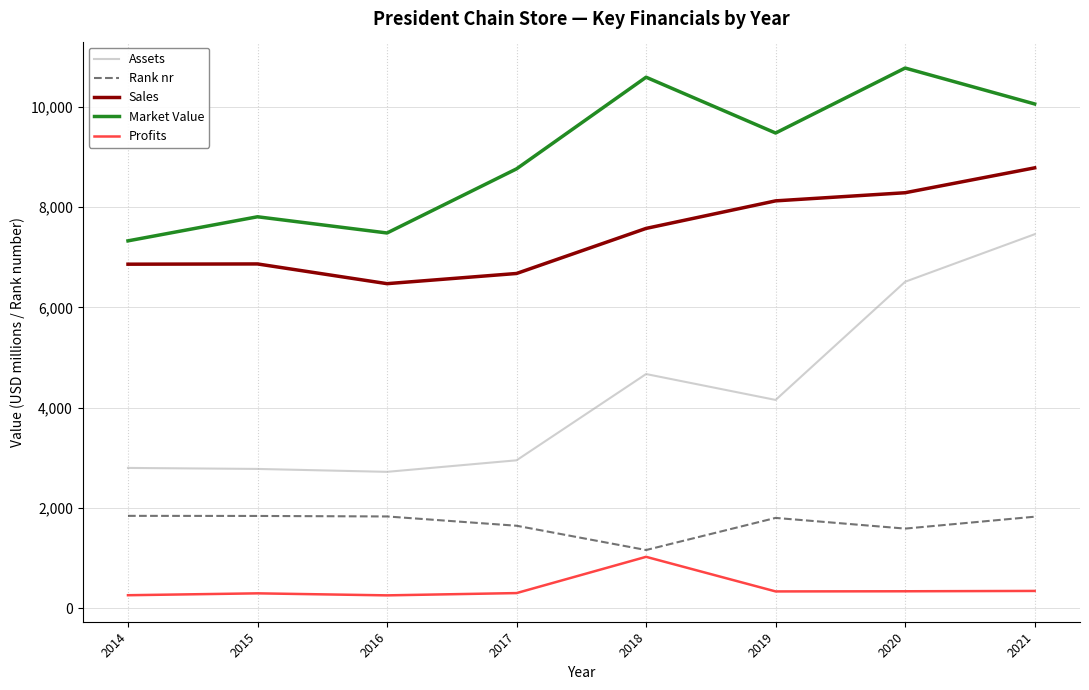

What is the difference between the maximum and minimum values in the Assets series?

4735.0